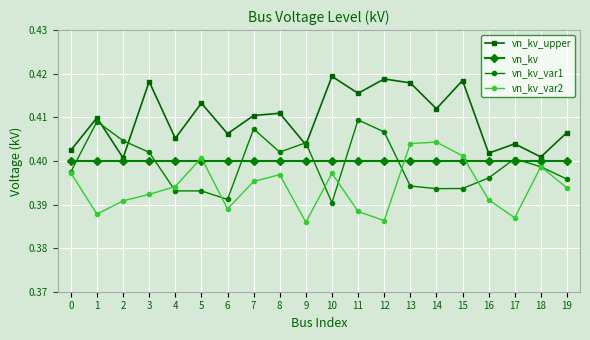

Rank the series by their maximum value, from highest to lowest.

vn_kv_upper, vn_kv_var1, vn_kv_var2, vn_kv